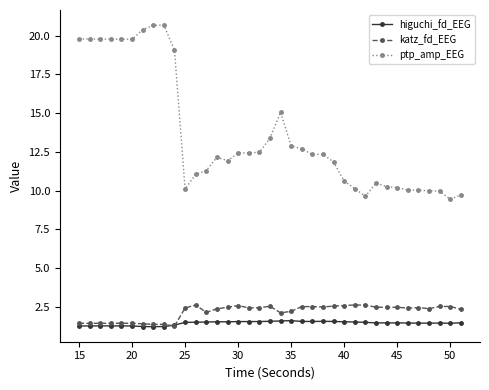

Rank the series by their maximum value, from highest to lowest.

ptp_amp_EEG, katz_fd_EEG, higuchi_fd_EEG